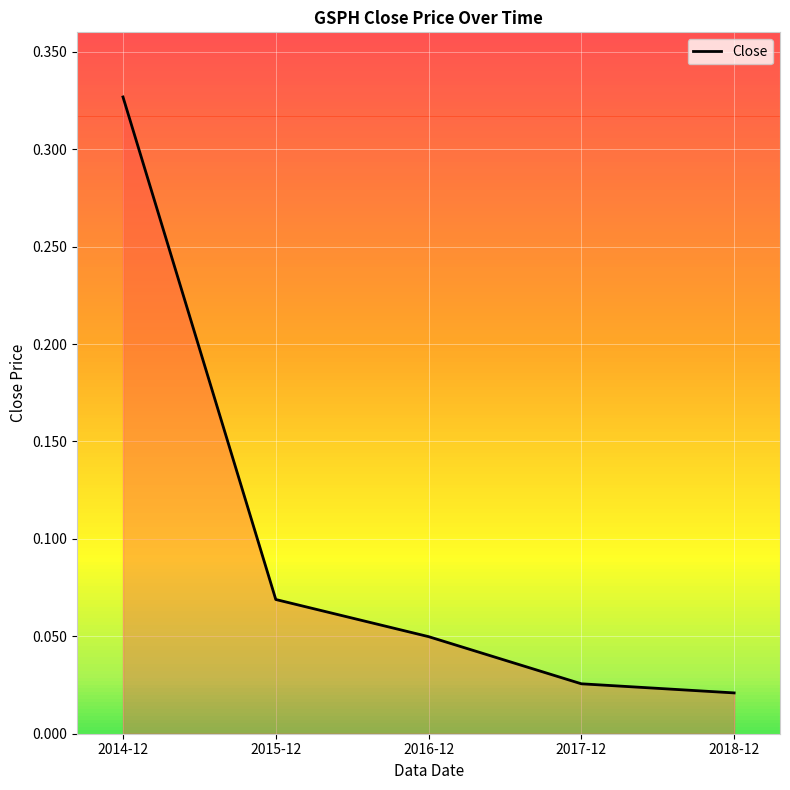

True or false: the data has more than 2 interior local peaks.

False